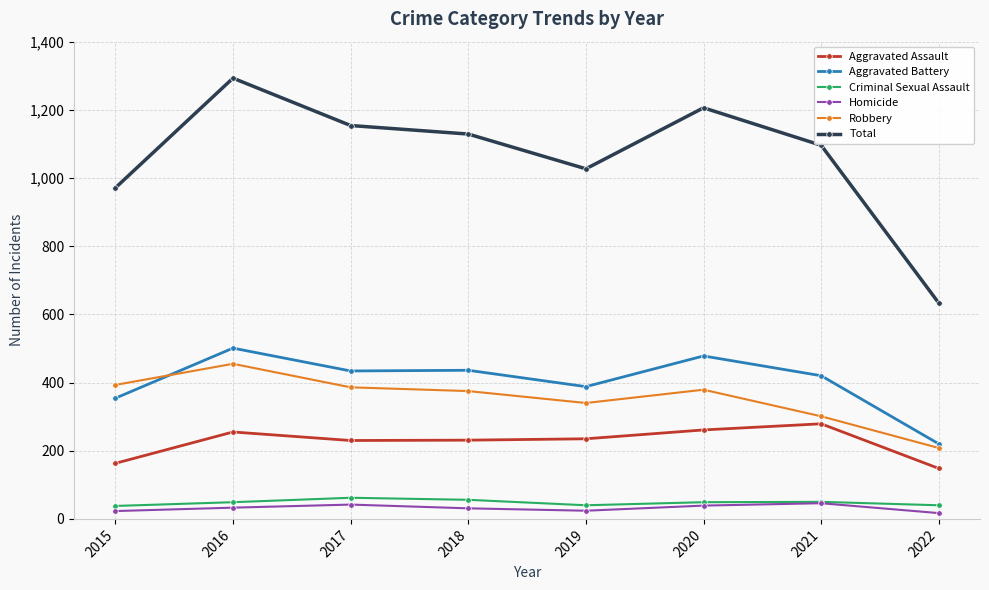

Where is the first local minimum for Total?

2019